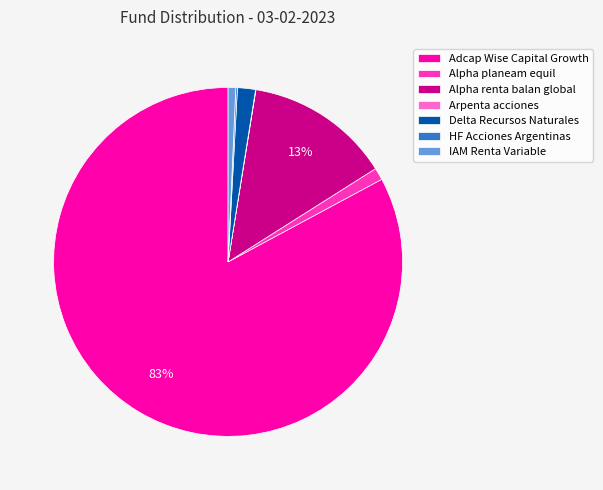

Do IAM Renta Variable and Alpha renta balan global together represent more than half of the pie?

No